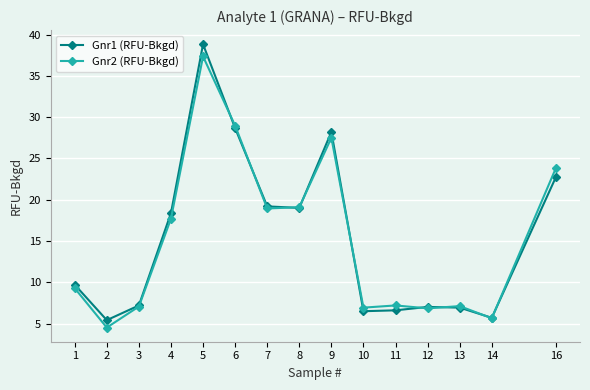

True or false: Gnr2 (RFU-Bkgd) and Gnr1 (RFU-Bkgd) cross at least once.

True